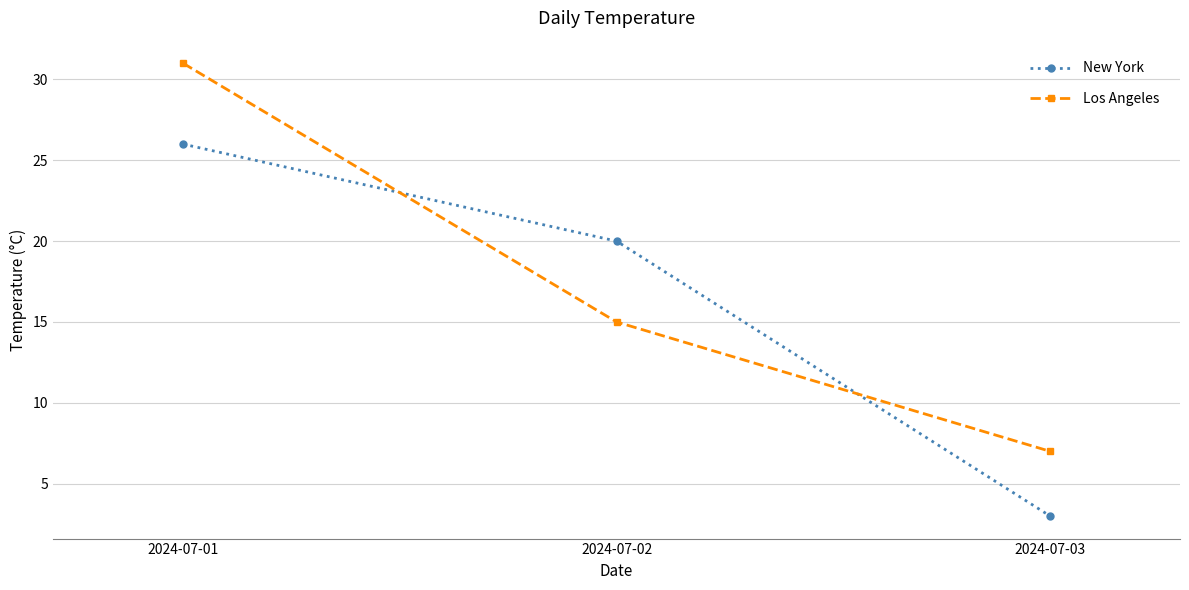

What is the value of the Los Angeles point at the 3rd from the left?

7